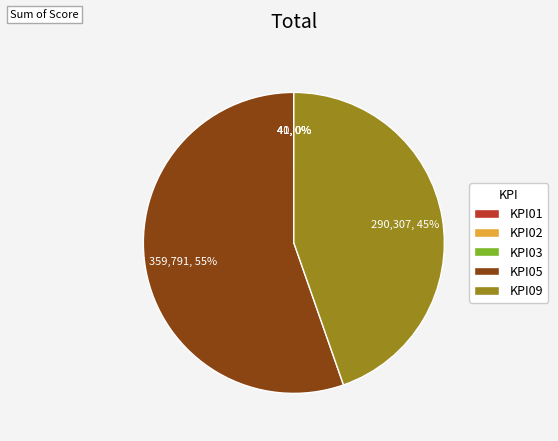

True or false: KPI05 accounts for 5% of the total.

False